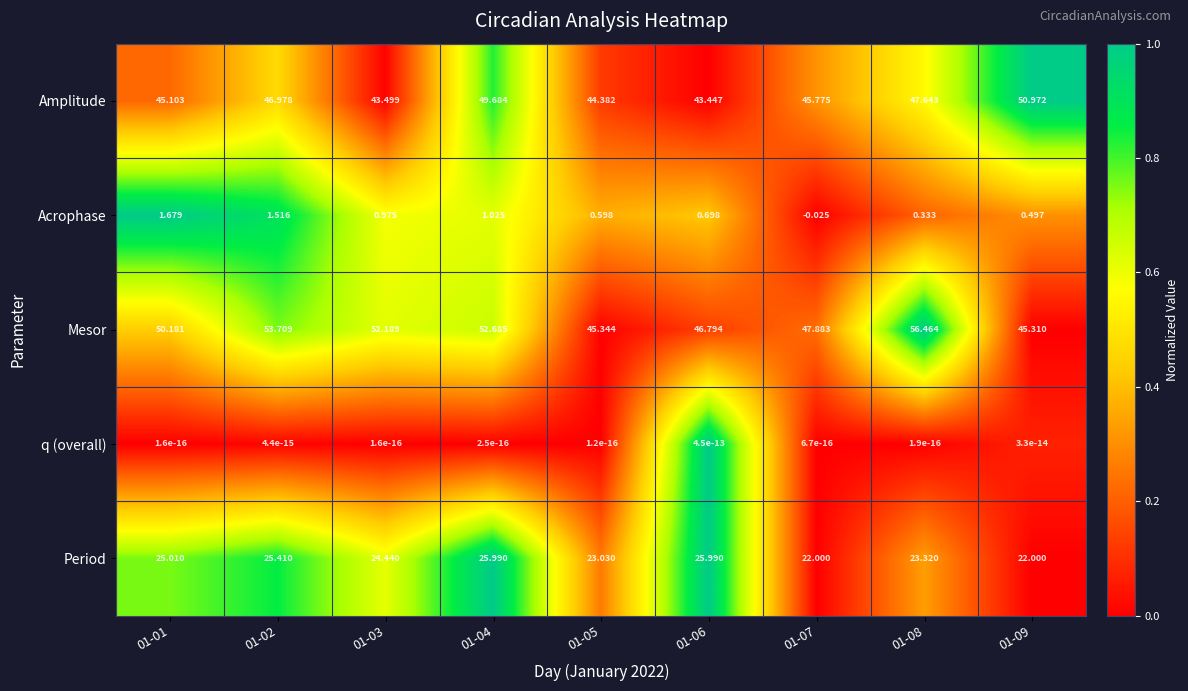

Which series changed the most between 01-04 and 01-05?

Mesor